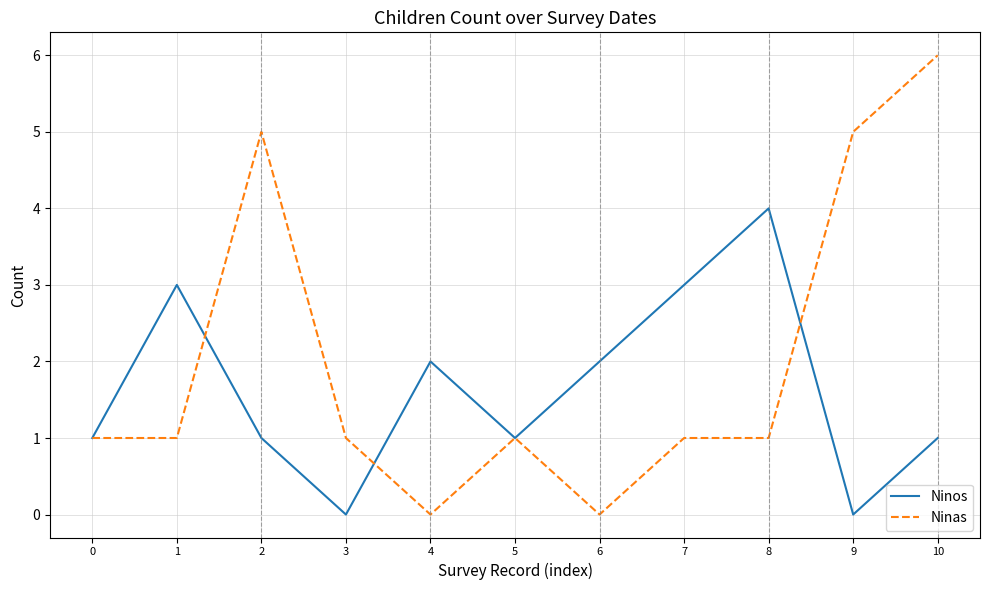

What is the sum of the Ninas values at 3 and 4?

1